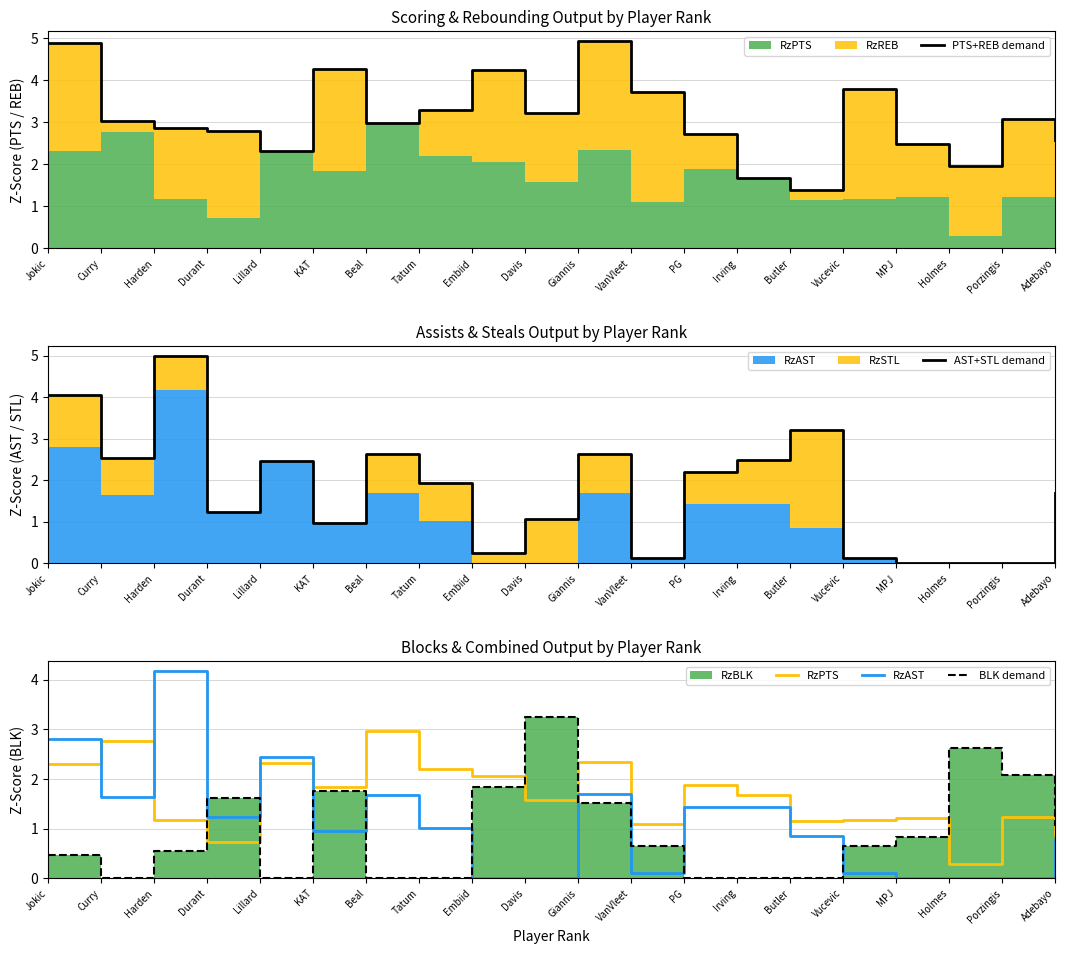

Rank the series at Giannis from lowest to highest value.

BLK demand, RzAST, RzPTS, AST+STL demand, PTS+REB demand